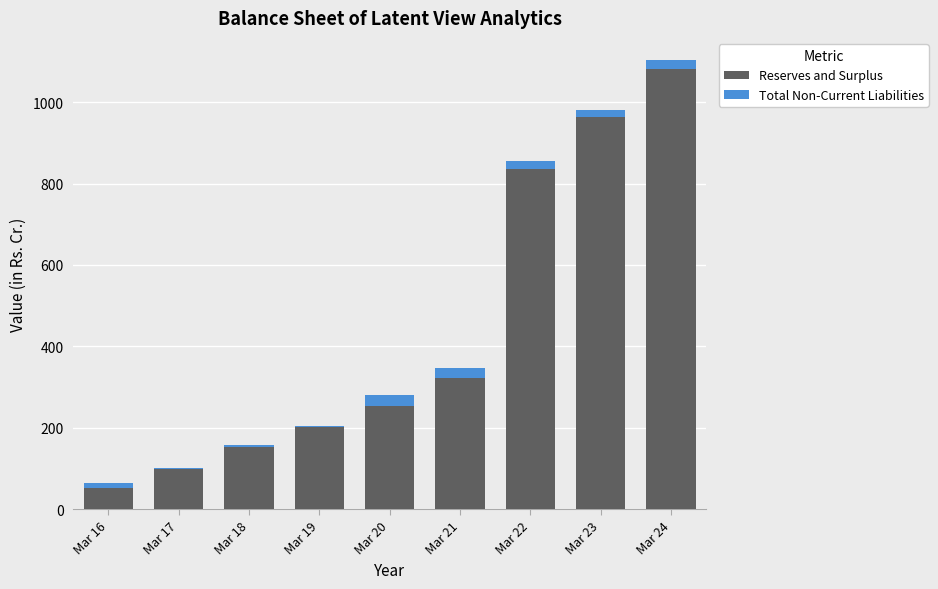

At which label is Reserves and Surplus closest to 566?

Mar 21